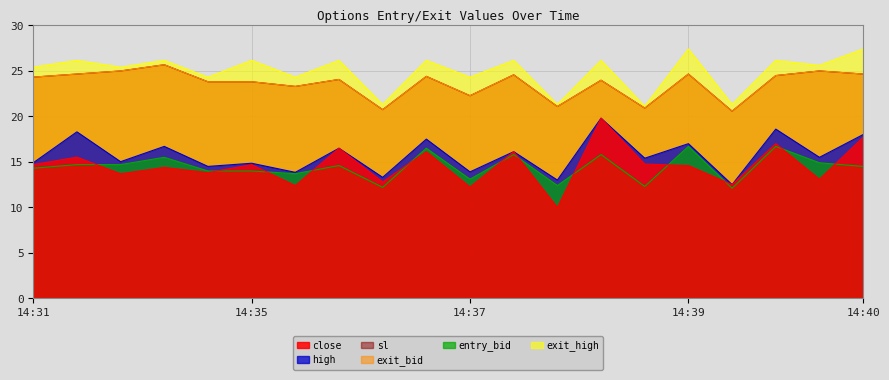

How many interior local valleys does the close series have?

8